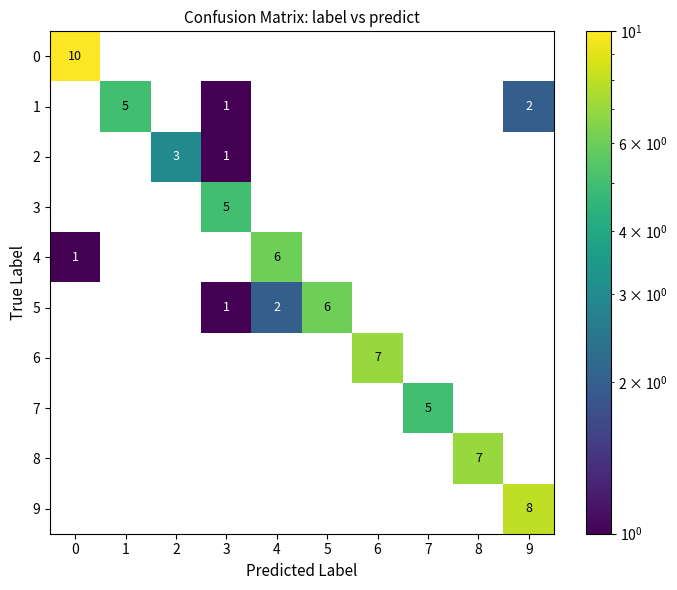

How many values in 7 are above zero?

1